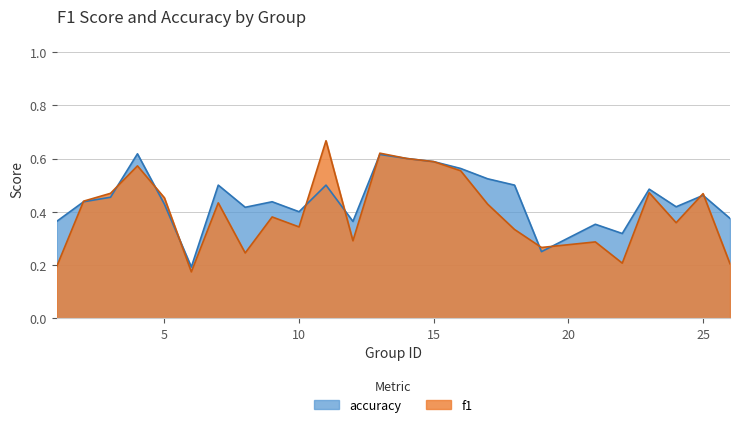

Rank the series by their maximum value, from highest to lowest.

f1, accuracy